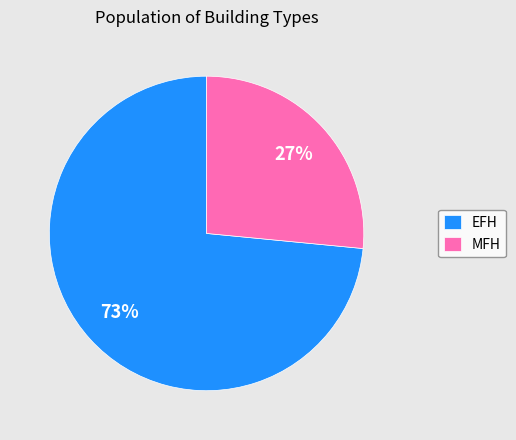

Do EFH and MFH together represent more than half of the pie?

Yes